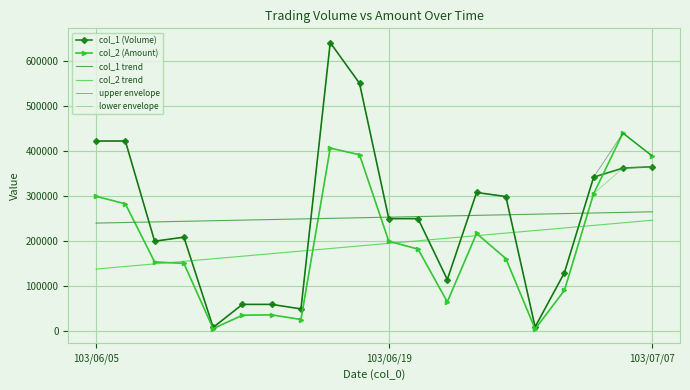

True or false: col_2 trend and col_1 trend cross at least once.

False